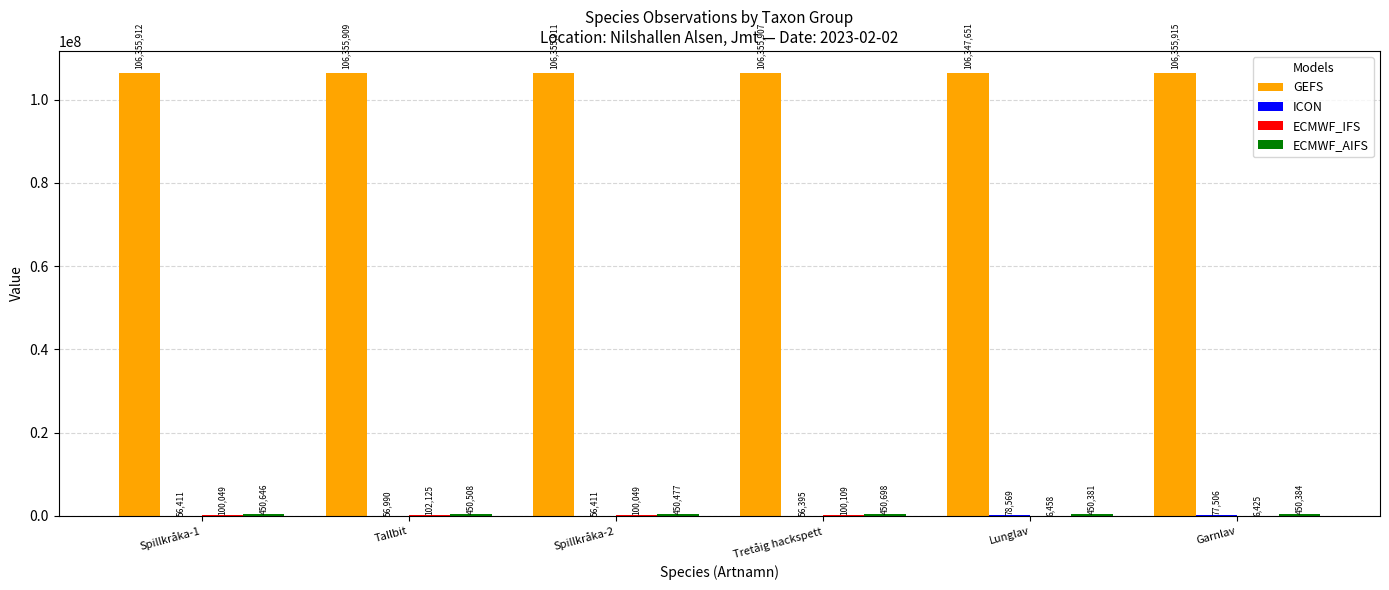

The value of GEFS at Spillkråka-2 is 106355911. True or false?

True